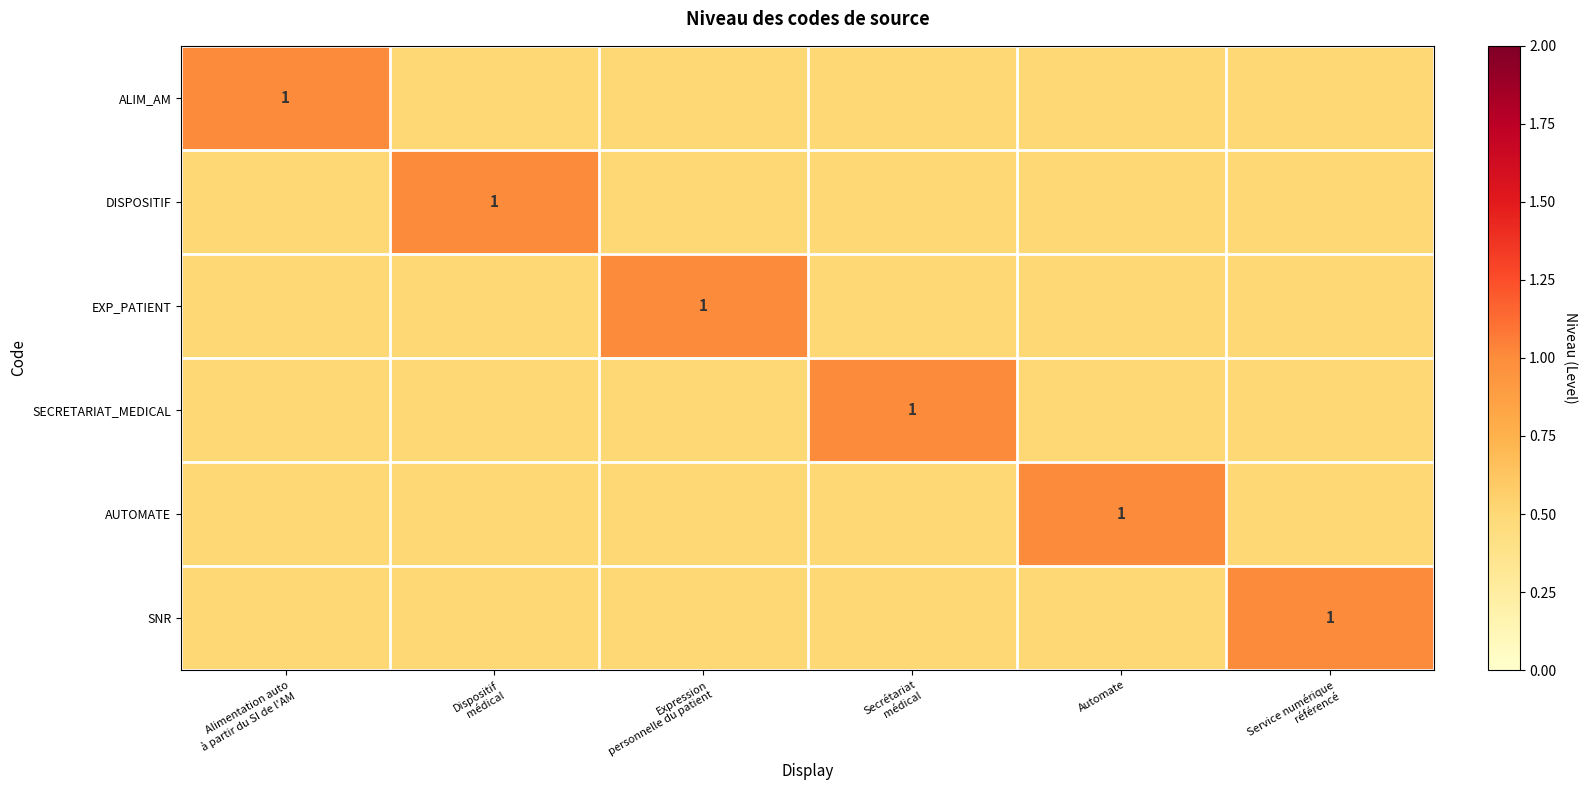

Is it true that AUTOMATE equals 0.3 at Automate?

False